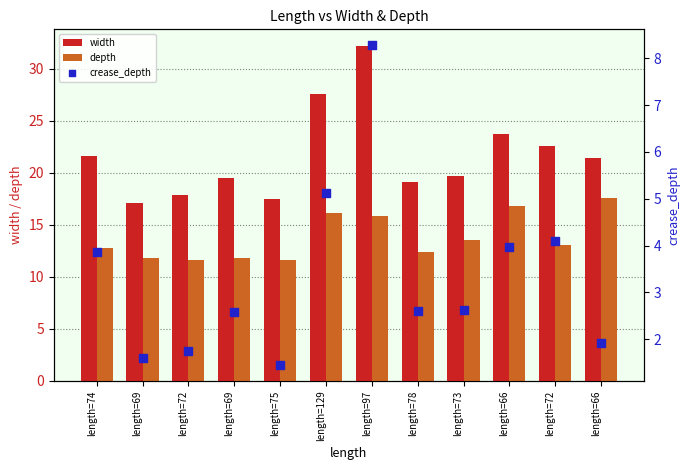

At which category is the sum across all series the highest?

length=97